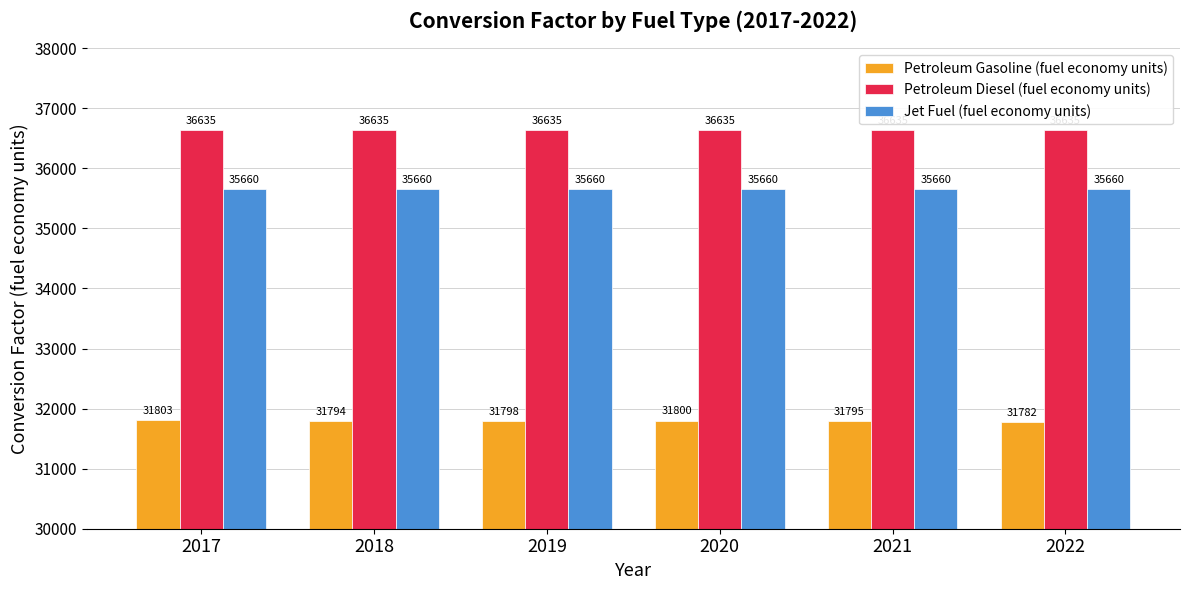

At which category does the chart reach its minimum across all series?

2022